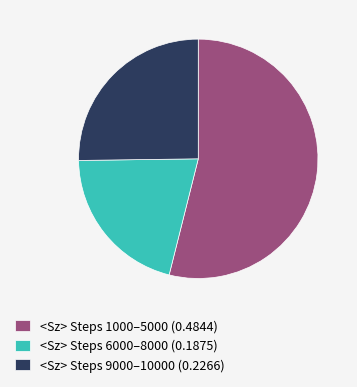

Which slice is the smallest?

<Sz> Steps 6000–8000 (0.1875)